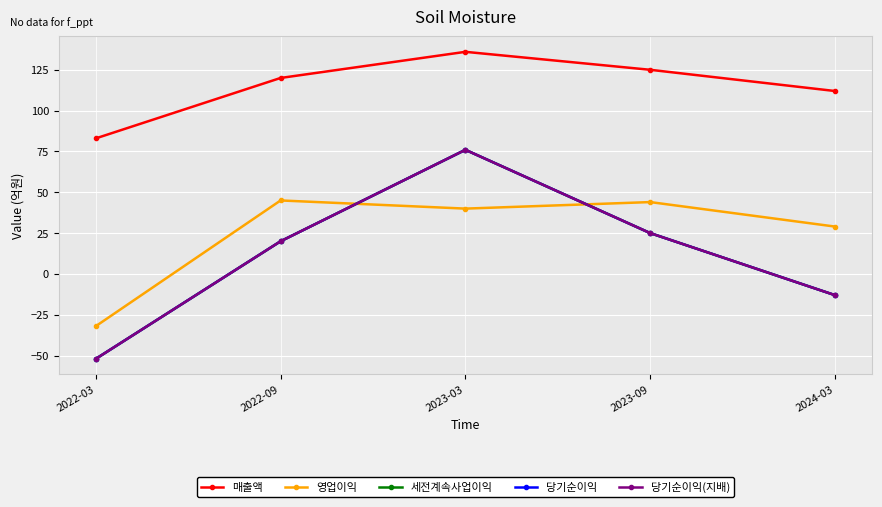

The 당기순이익 series shows -86 at 2022-03. True or false?

False